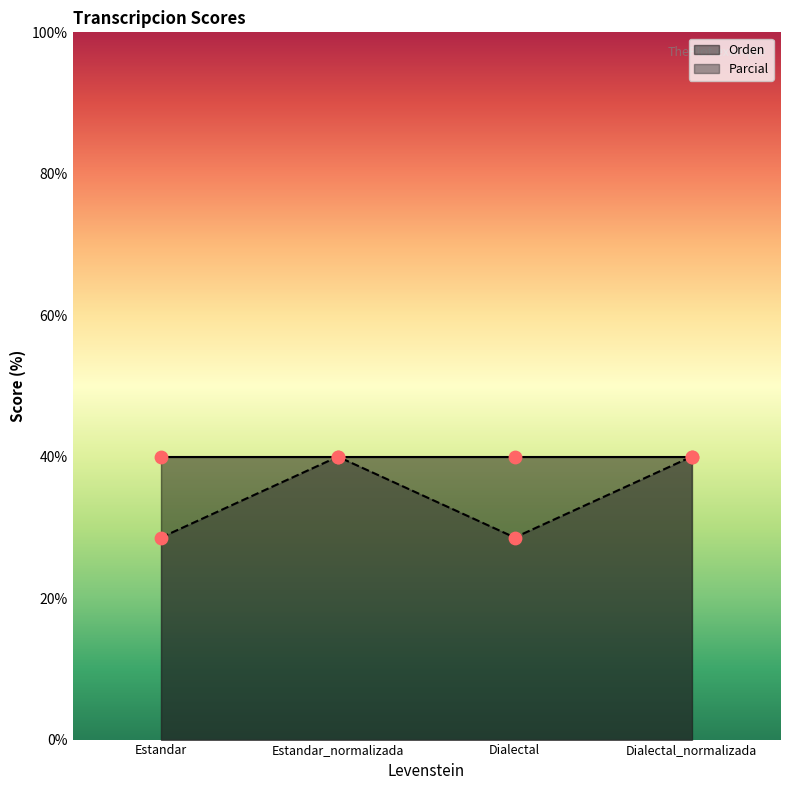

Which has a higher value, Dialectal or Estandar_normalizada?

Estandar_normalizada